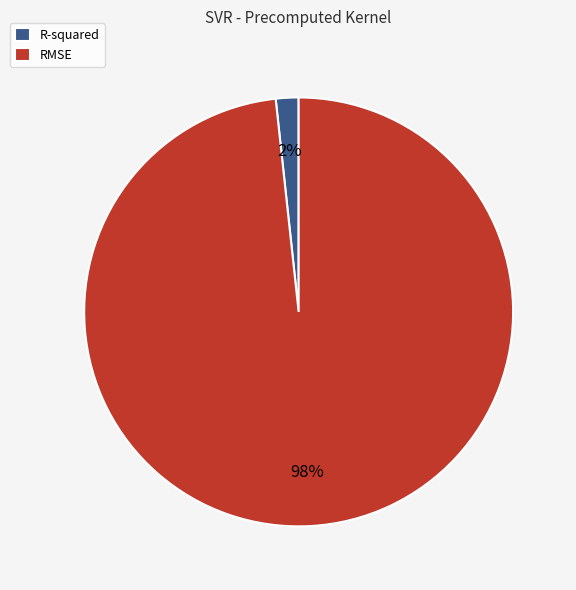

Which category has the biggest portion of the pie?

RMSE